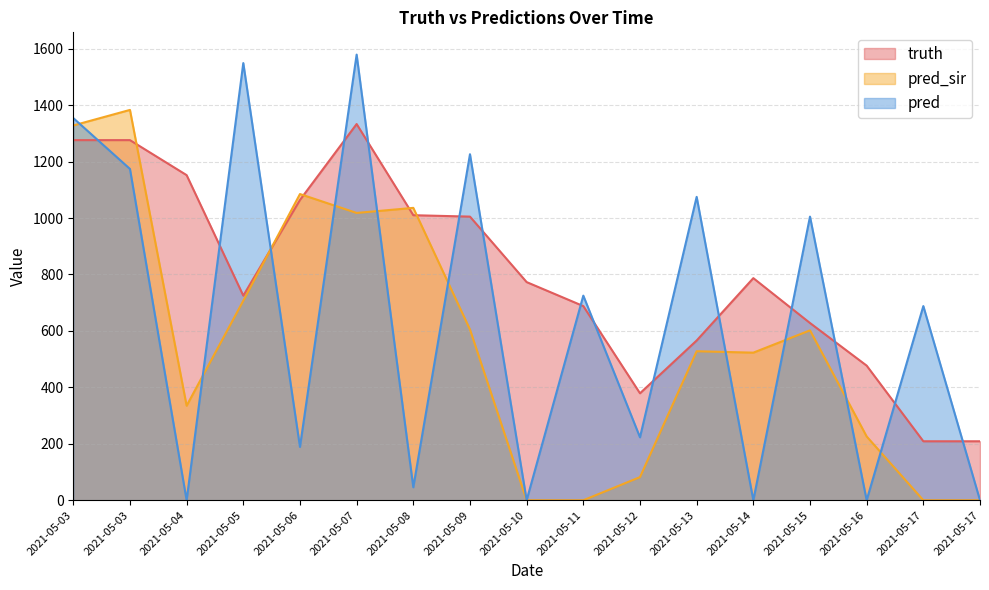

What is the sum of all pred_sir values?

9458.1